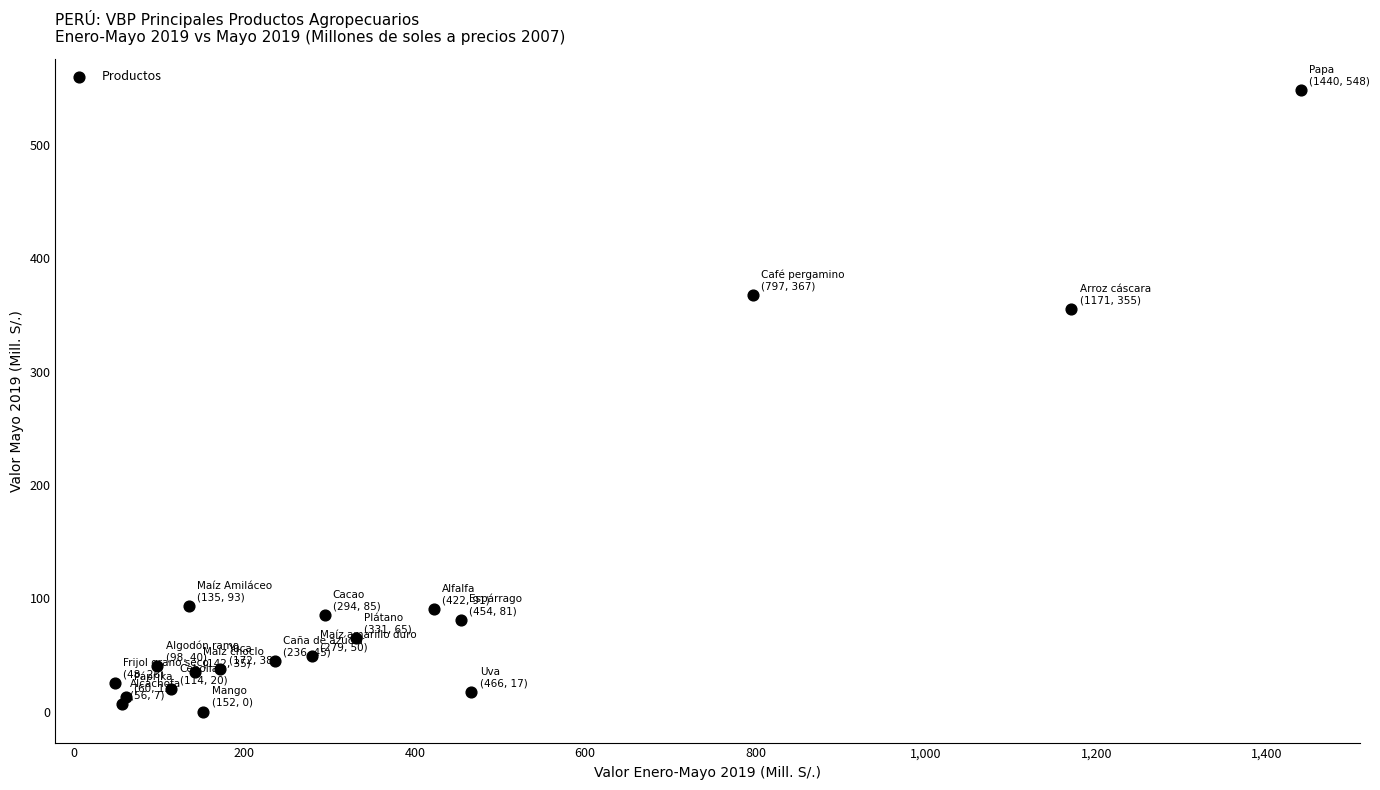

What is the range of X values (max minus min)?

1392.4